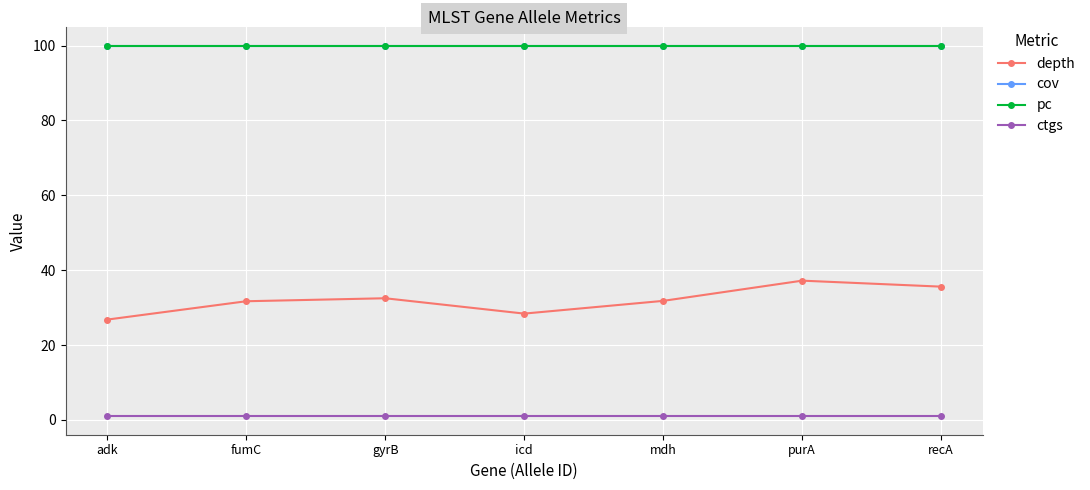

At fumC, list the series in order from smallest to largest.

ctgs, depth, cov, pc